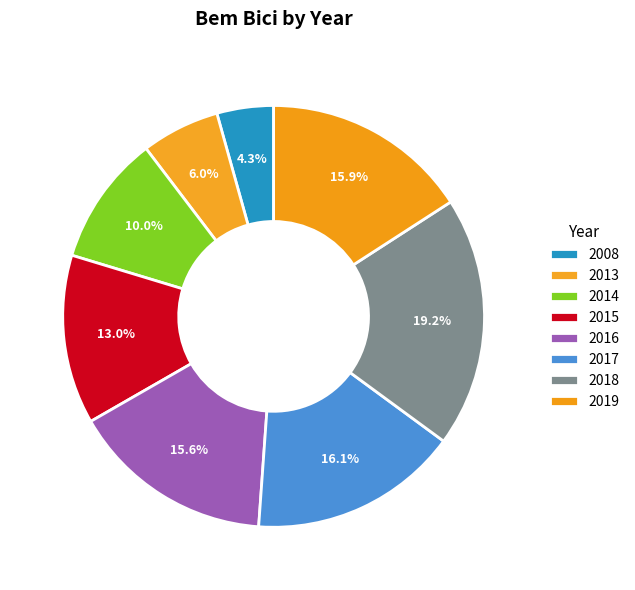

How many slices are in this pie chart?

8